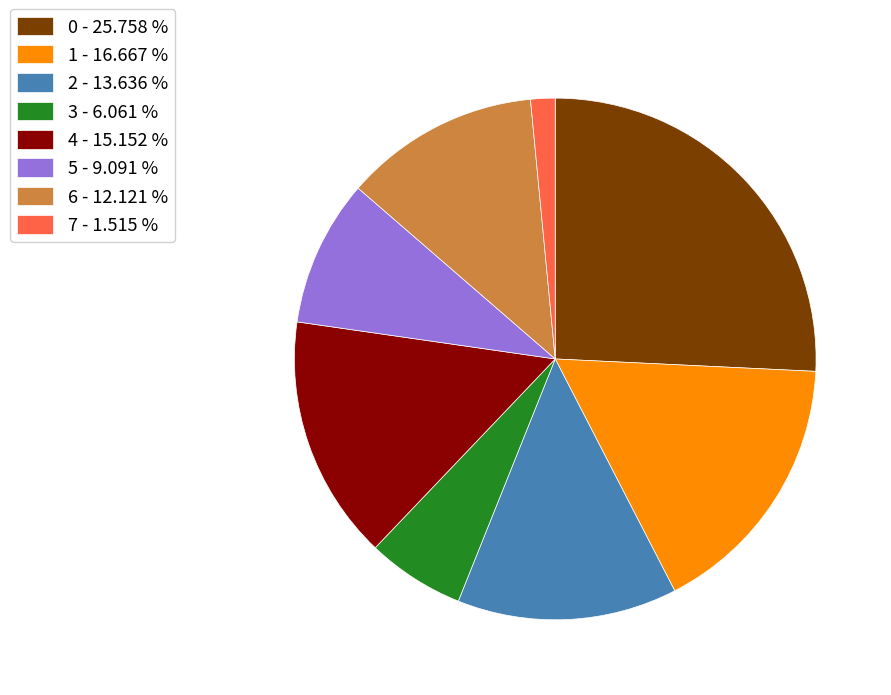

Which has a higher value, 5 - 9.091 % or 1 - 16.667 %?

1 - 16.667 %